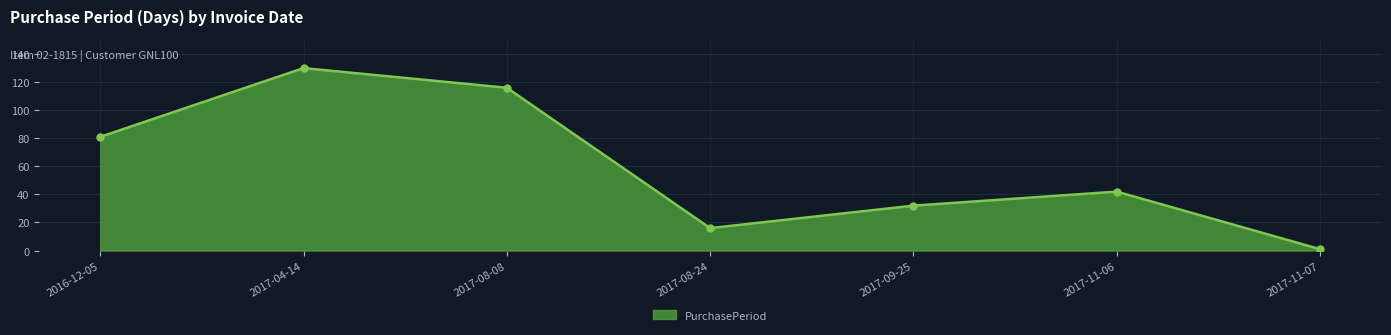

True or false: the data shows 116 at 2017-08-08.

True